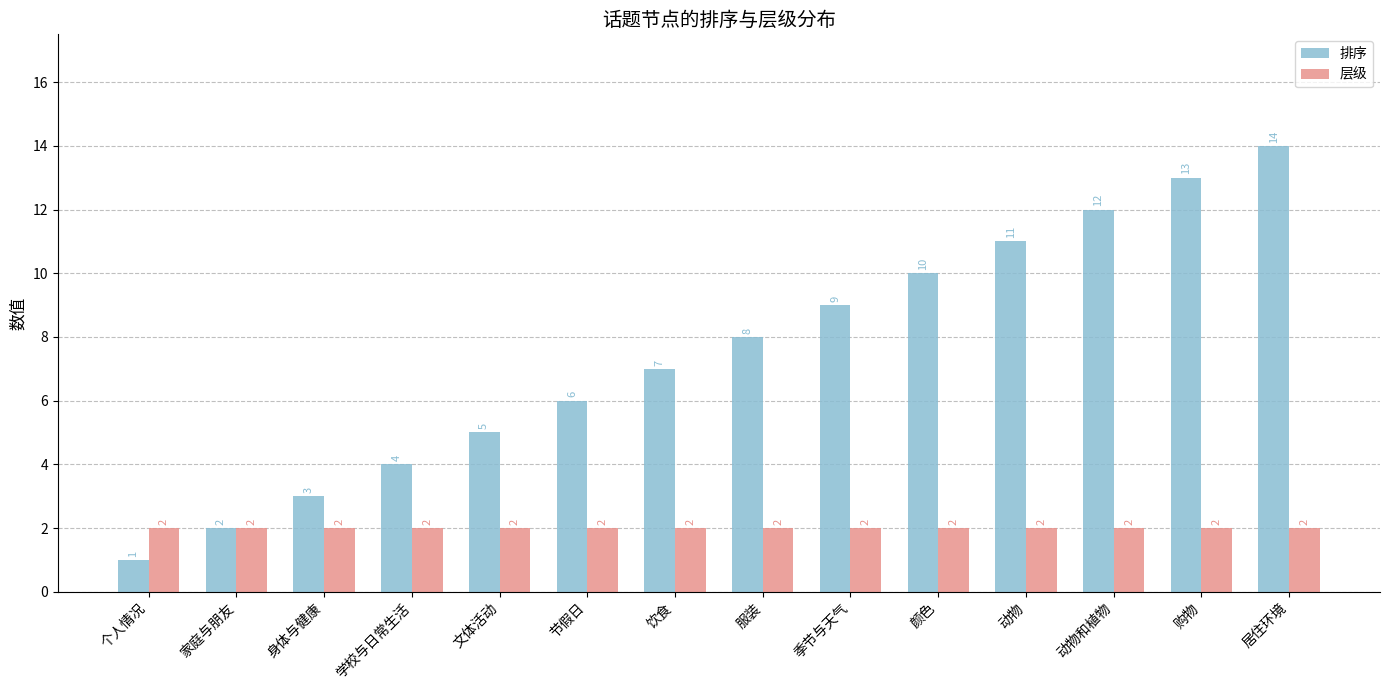

True or false: 层级 has a value of 2 at 饮食.

True